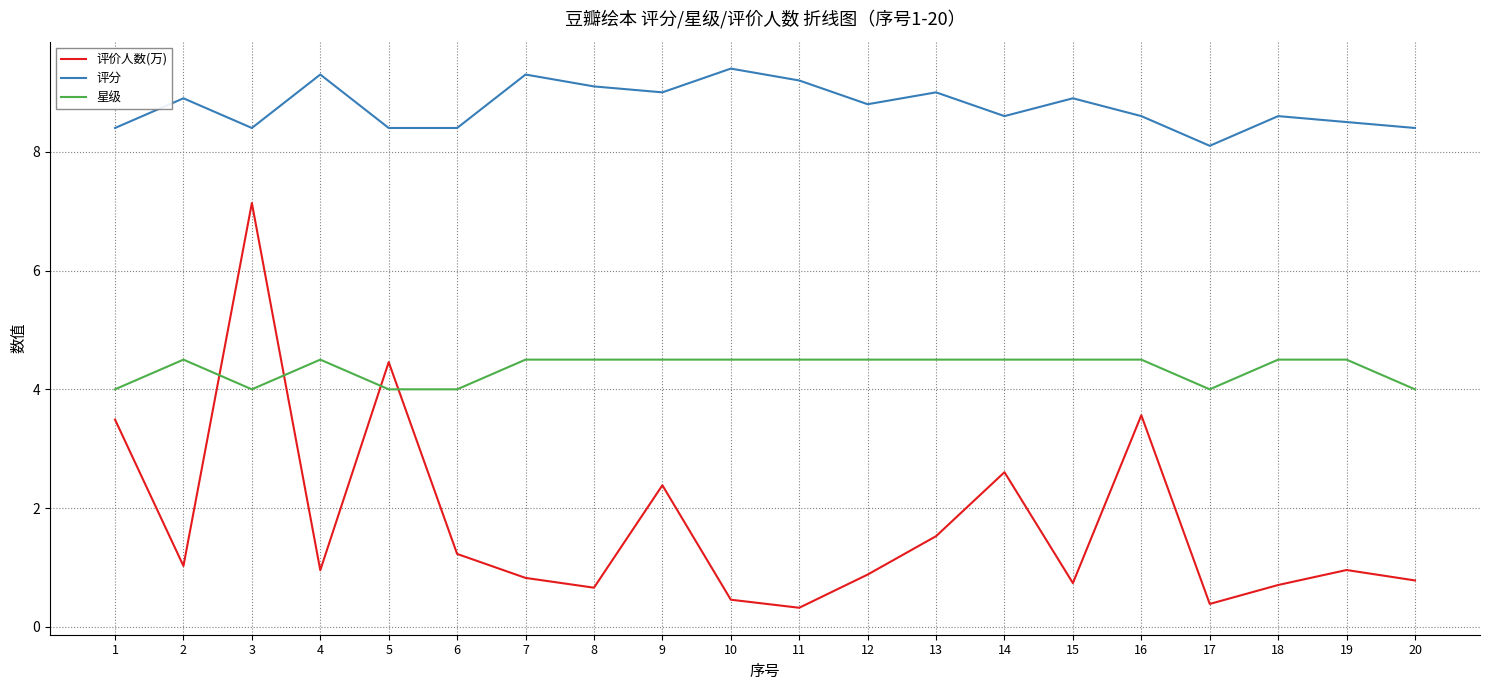

Which series has the largest total across all categories?

评分